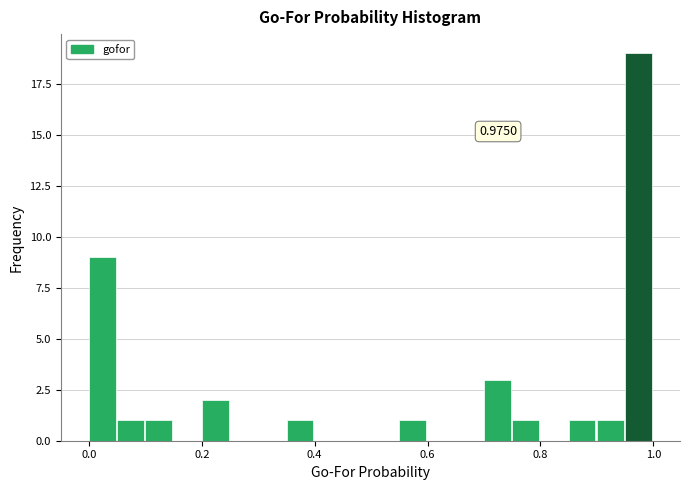

Around what value on the x-axis is the tallest bar? Give the approximate position of its centre, as read against the axis.

0.98